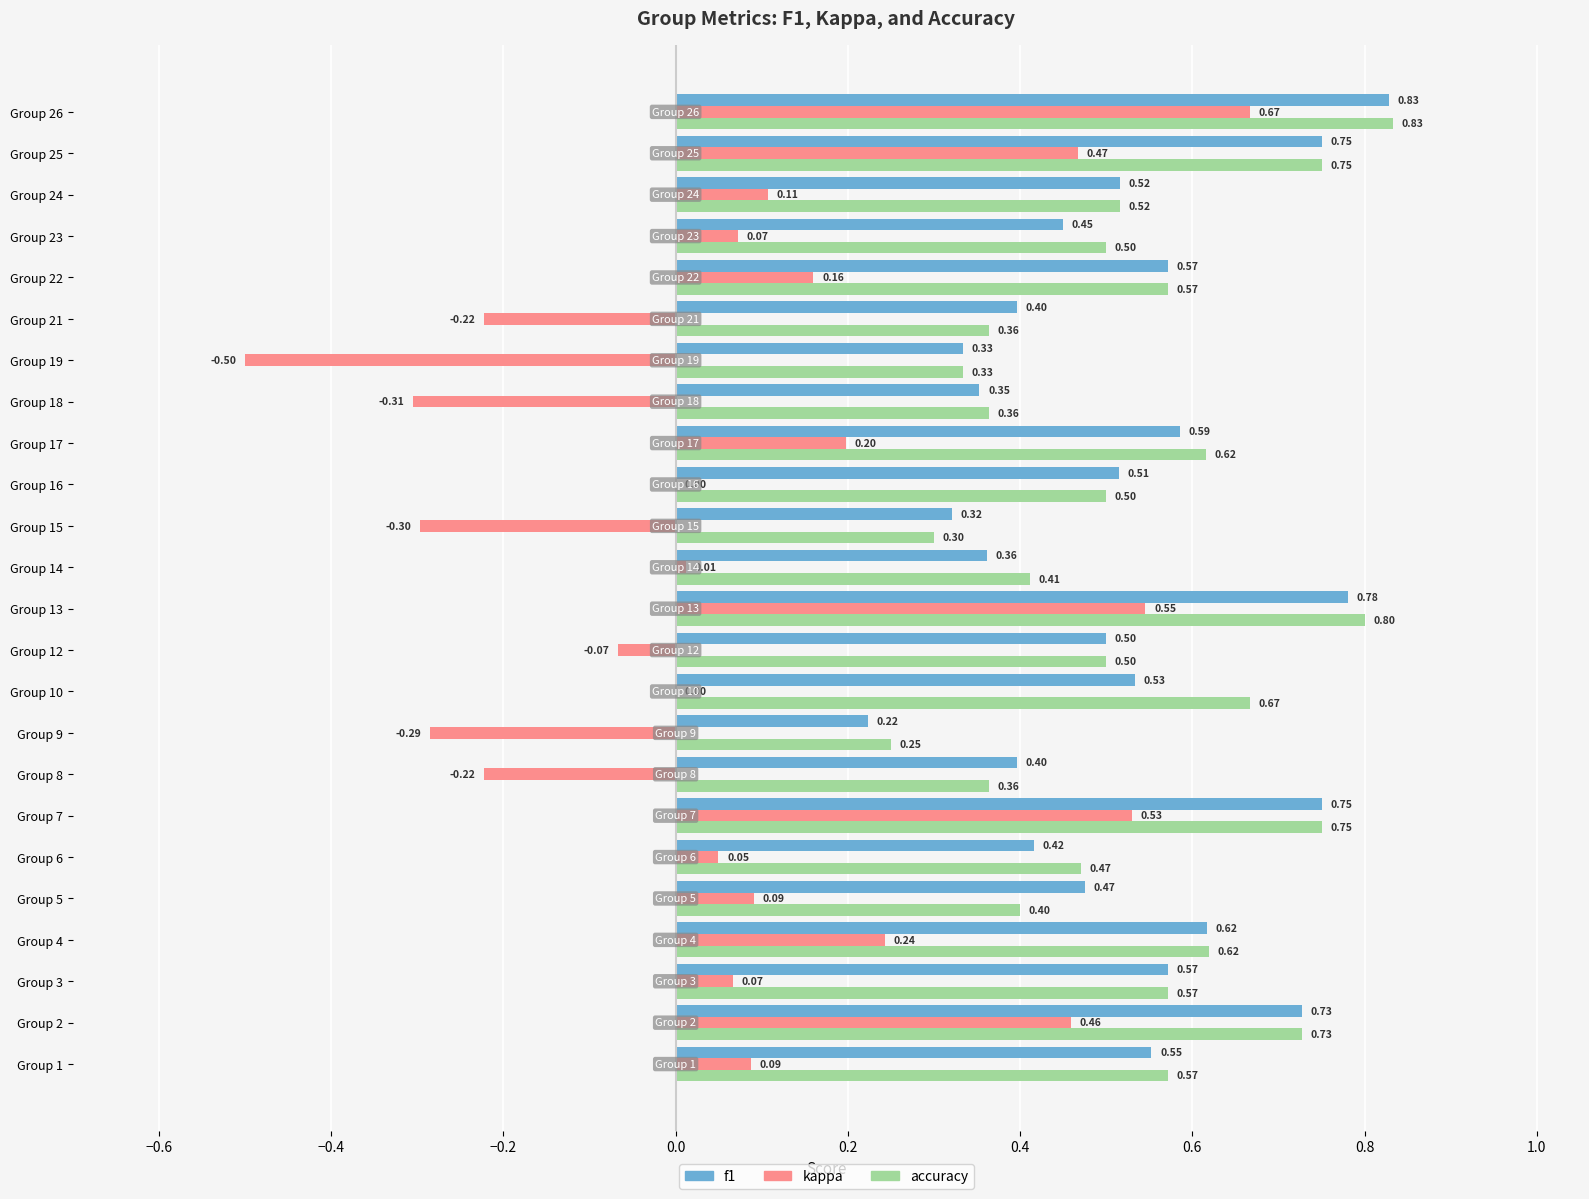

What is the sum of the f1 values at Group 7 and Group 23?

1.2